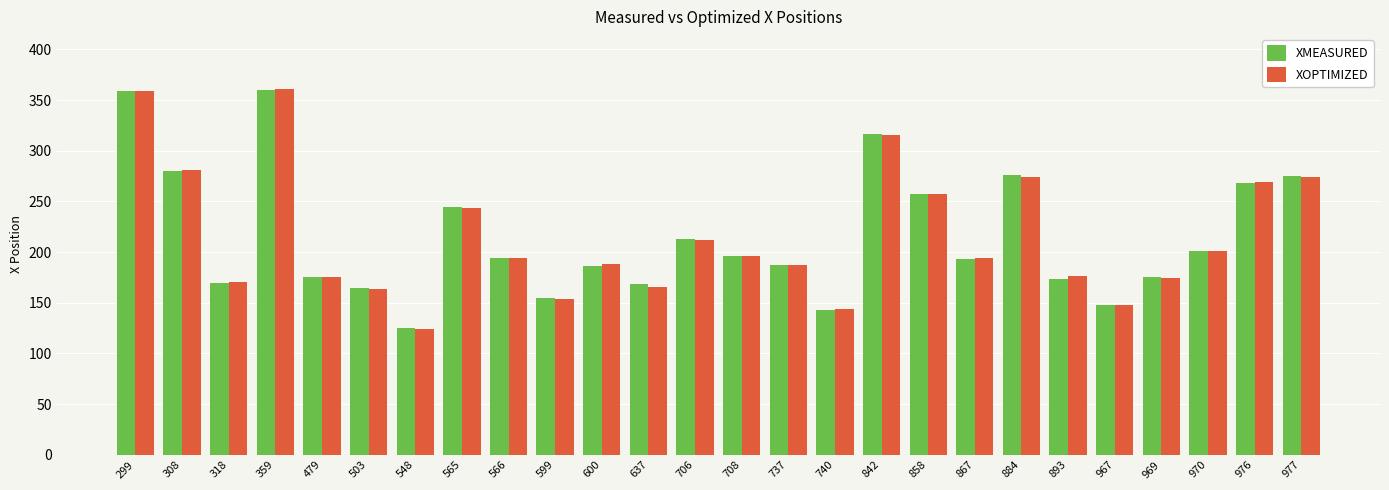

Is it true that XOPTIMIZED equals 187.1 at 737?

True